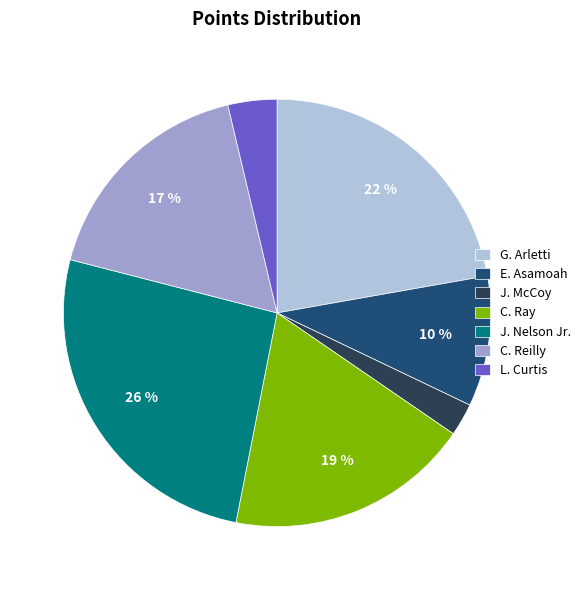

Which has a higher value, L. Curtis or J. McCoy?

L. Curtis